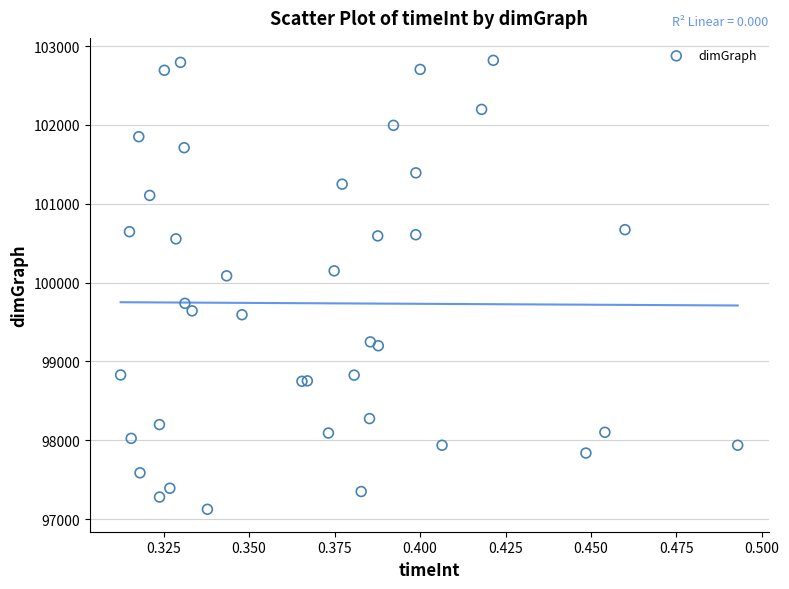

What Y value in the scatter plot is closest to 99971?

100085.4